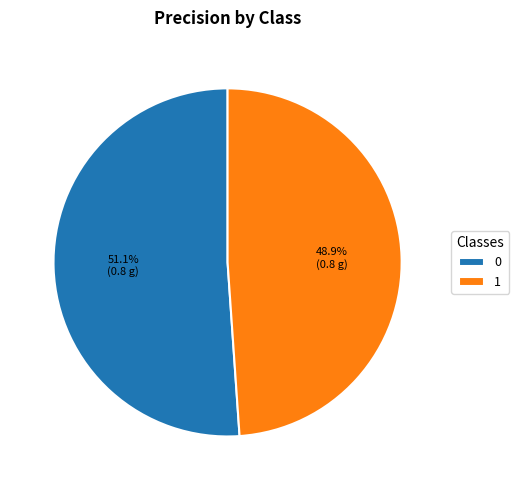

What percentage is NOT represented by 0?

48.9%